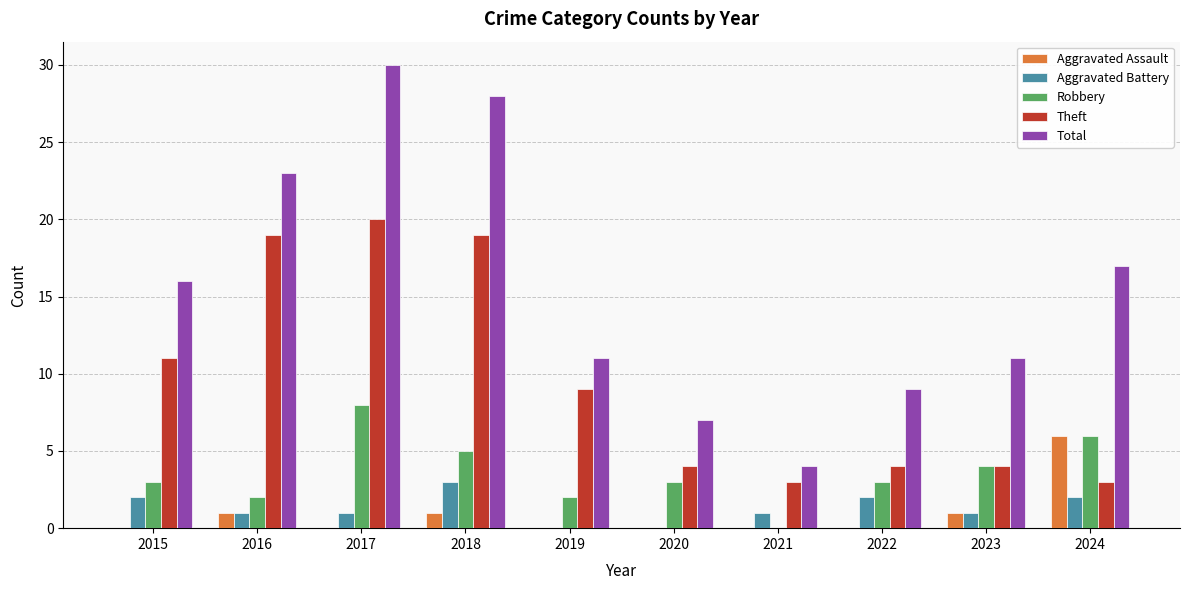

What is the average value of the Aggravated Battery series?

1